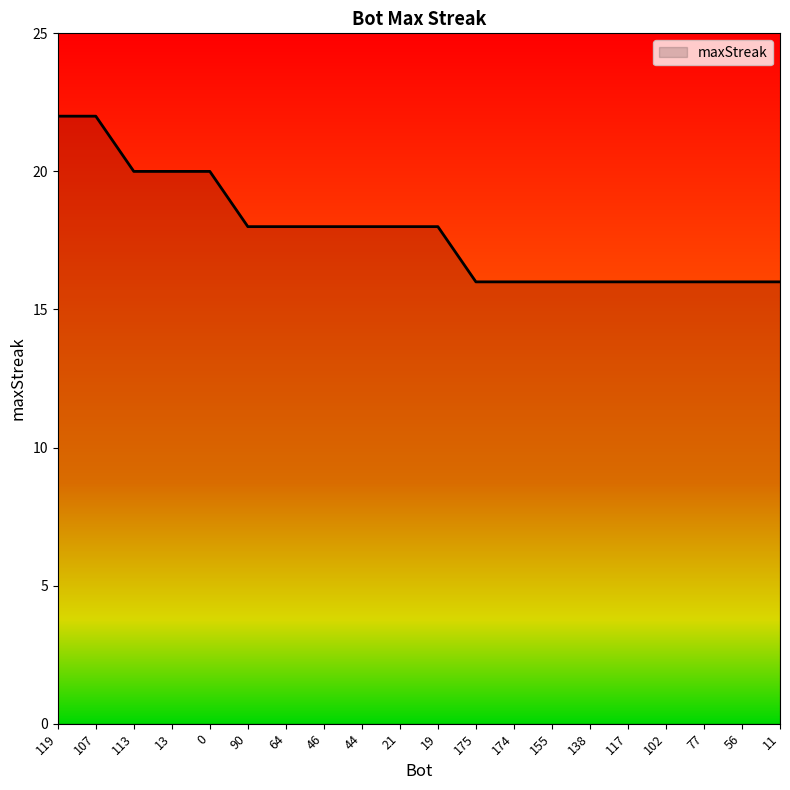

What position from the left is 64?

7